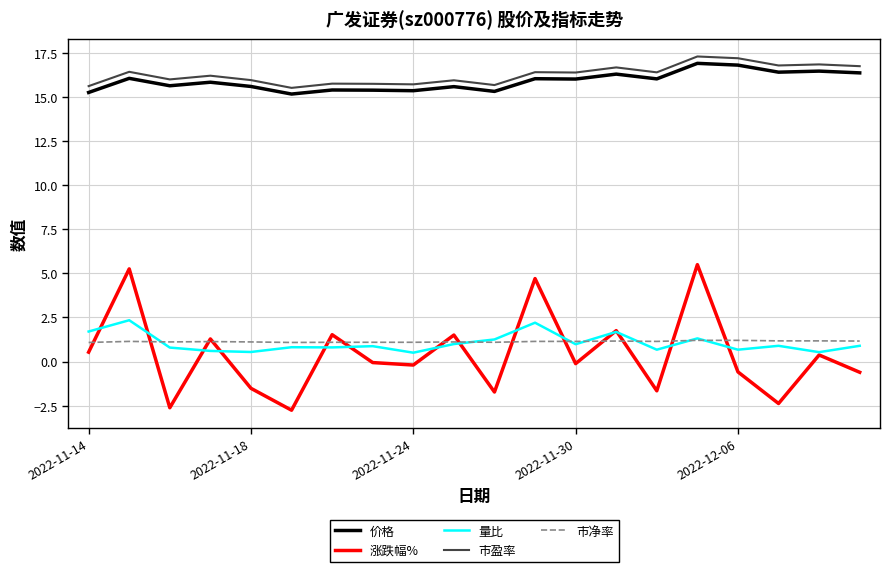

What are all the series names shown in the legend?

价格, 涨跌幅%, 量比, 市盈率, 市净率